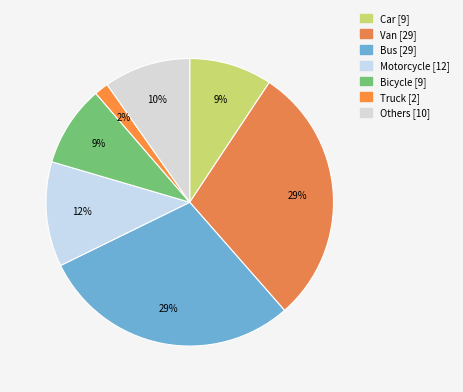

What percentage is NOT represented by Van?

70.8%